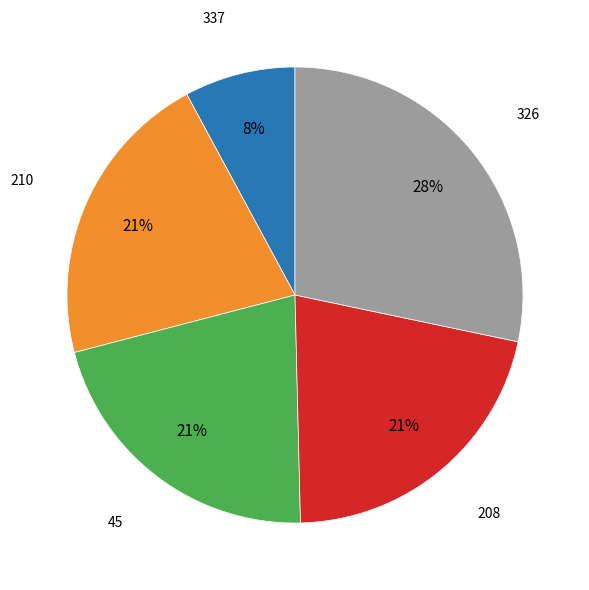

True or false: 45 accounts for 34% of the total.

False